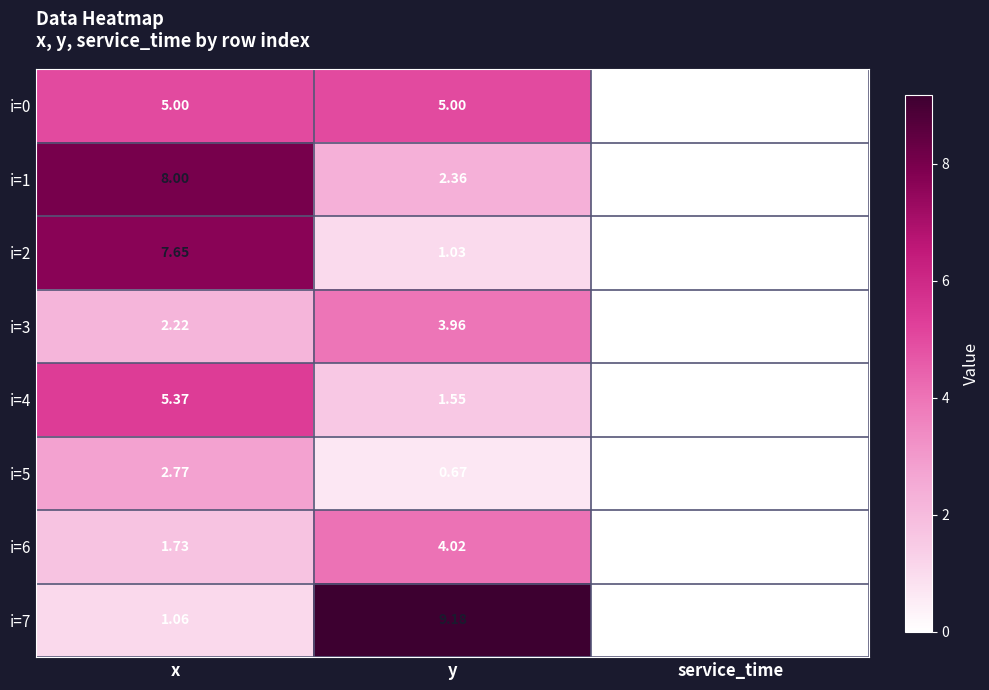

At which category is the sum across all series the highest?

x